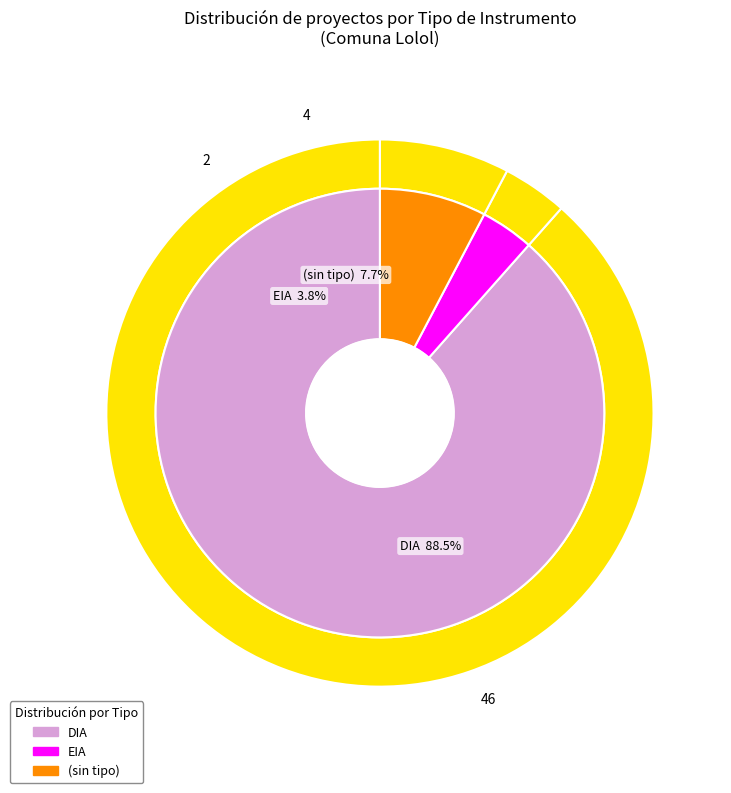

To the nearest percent, what is the difference between the largest and smallest slice percentages?

85%